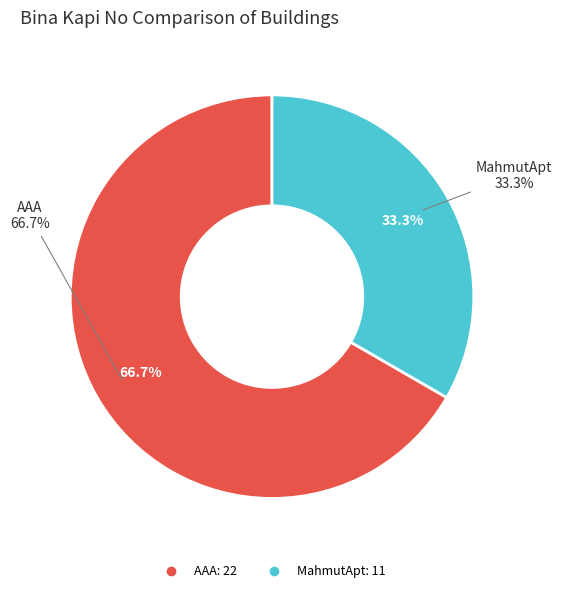

Approximately how many times larger is the value at AAA compared to MahmutApt?

2.0